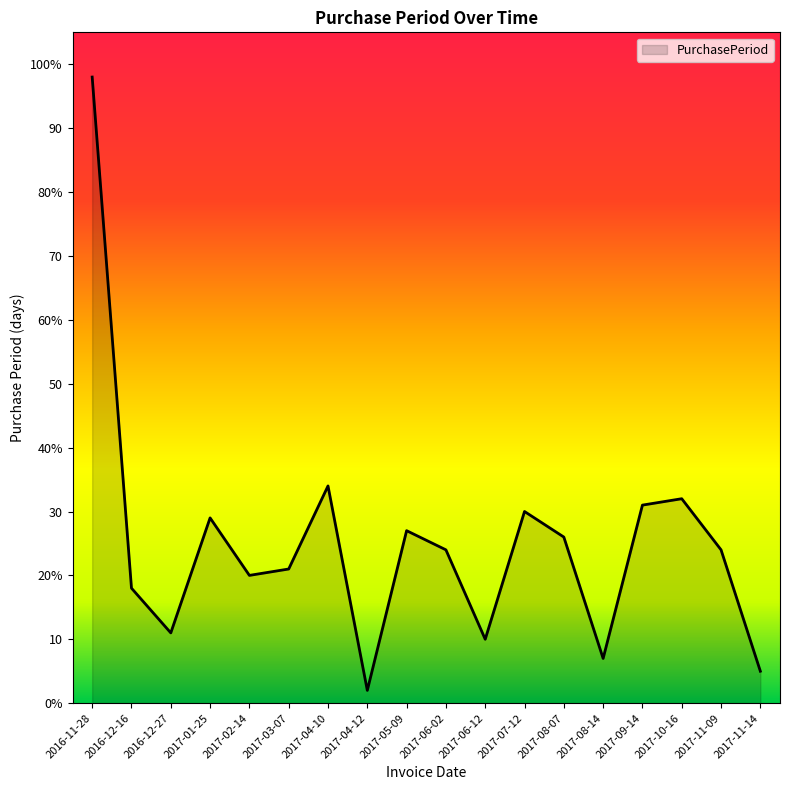

What is the change in value from 2017-11-09 to 2017-11-14?

-19